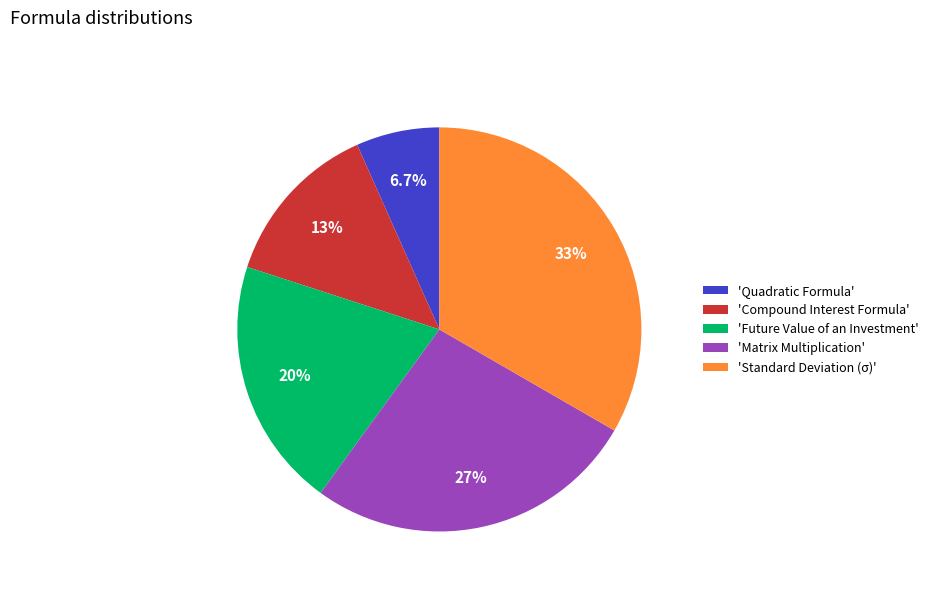

What is the largest slice in the pie chart?

'Standard Deviation (σ)'